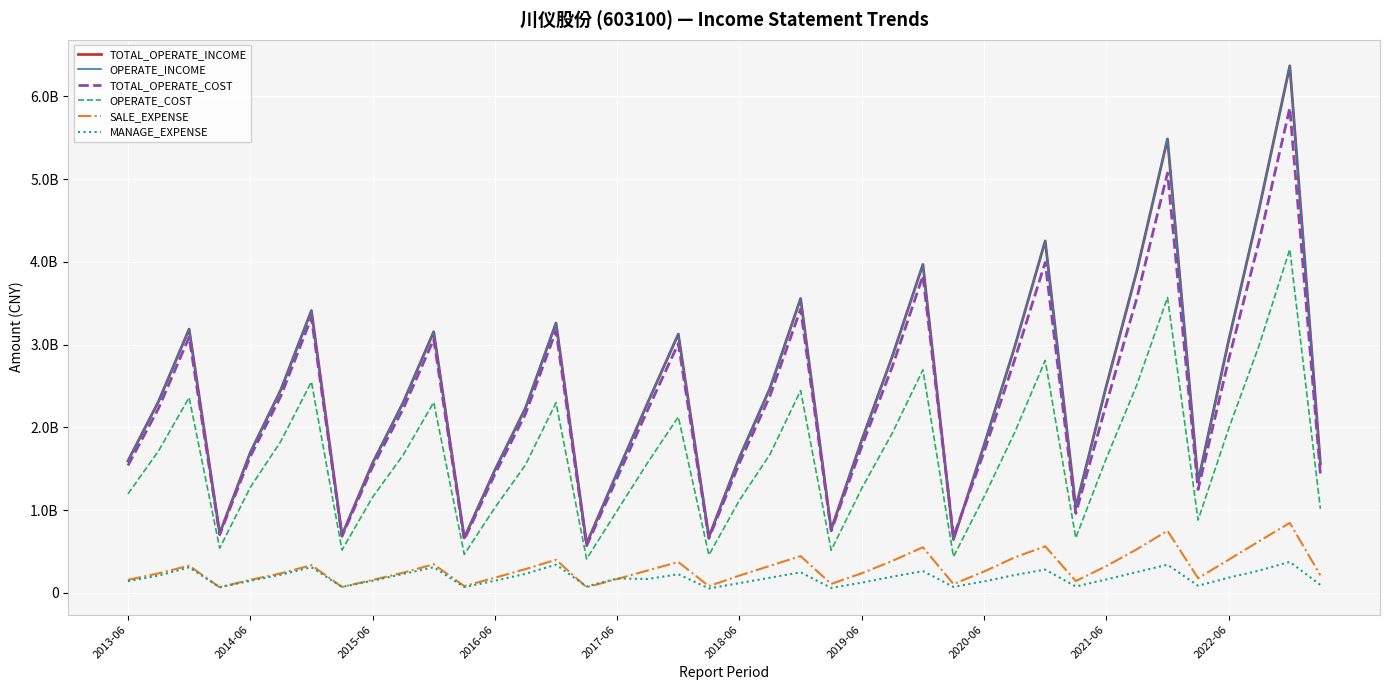

Rank the categories by TOTAL_OPERATE_INCOME value from highest to lowest.

38, 34, 37, 30, 26, 33, 22, 2019-06, 14, 2015-06, 10, 18, 36, 29, 25, 32, 21, 2018-06, 2014-06, 2022-06, 17, 13, 24, 28, 2017-06, 20, 2013-06, 2021-06, 39, 12, 16, 35, 31, 23, 2016-06, 2020-06, 19, 11, 27, 15